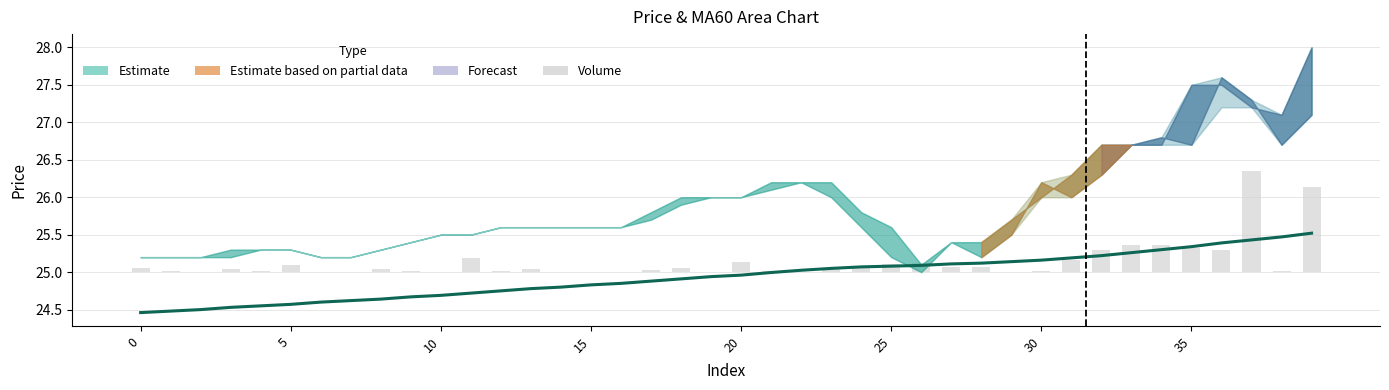

Rank the series by their average value, from lowest to highest.

volume, MA60